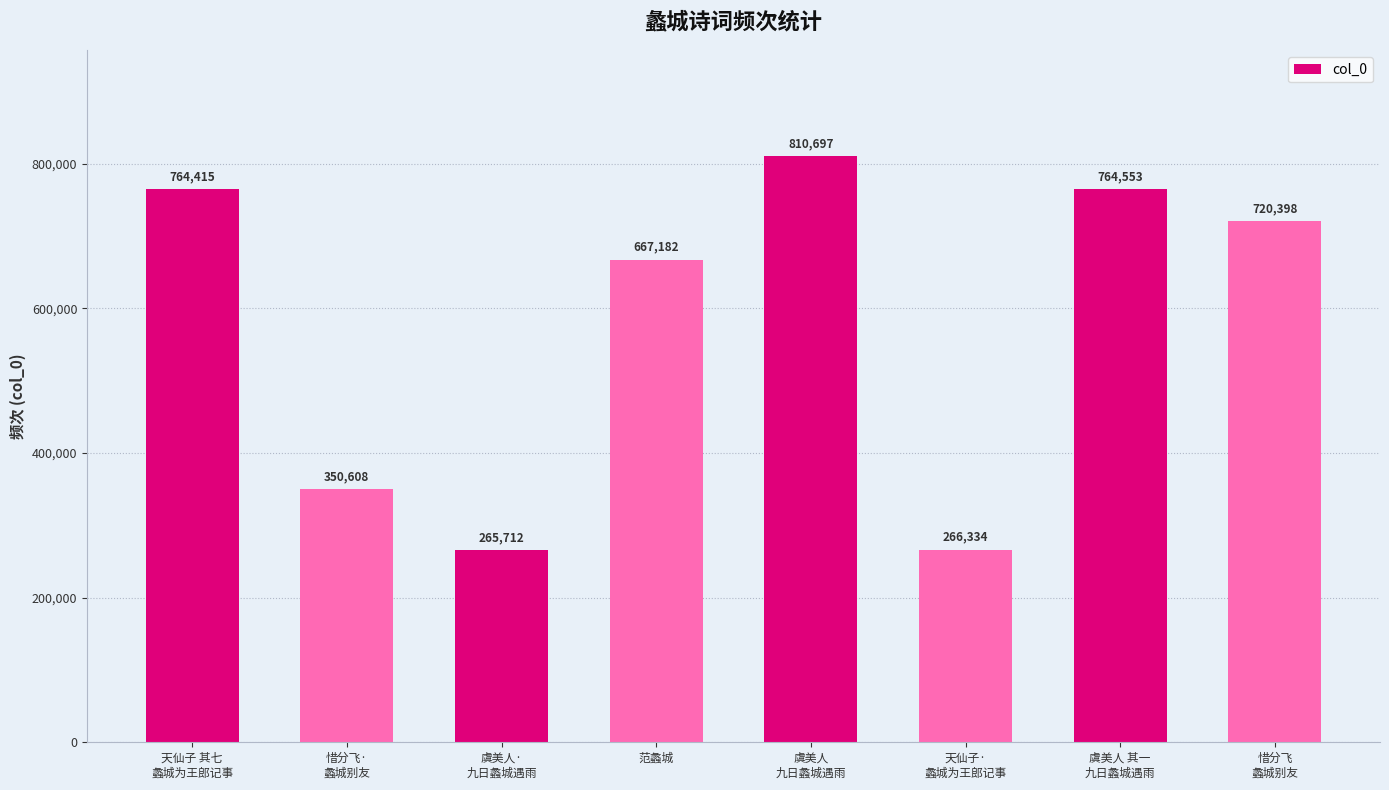

What is the value of the 4th bar from the left?

667182